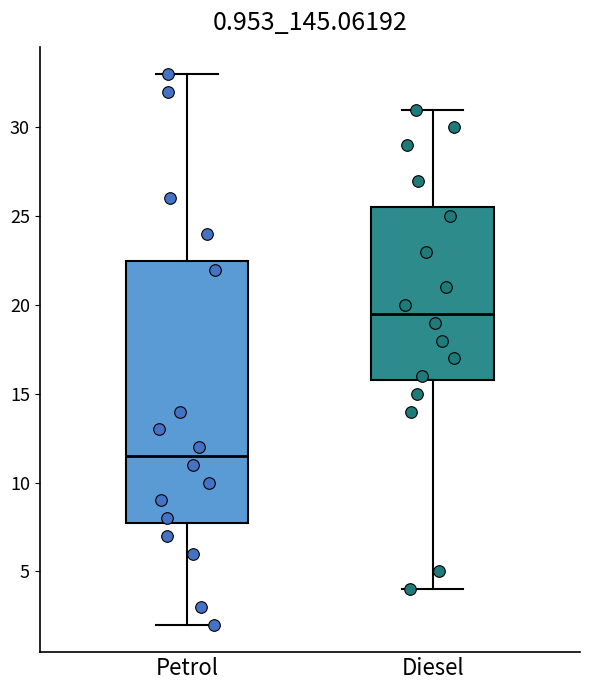

Reading left to right, read every box against the y-axis: the position of its median line, the range the box covers, and the ends of its whiskers. The values are not printed on the chart, so give them approximately, as read against the axis.

Petrol: median 11.5, box 8.0 to 22.5, whiskers 2.0 to 33.0
Diesel: median 19.5, box 16.0 to 25.5, whiskers 4.0 to 31.0